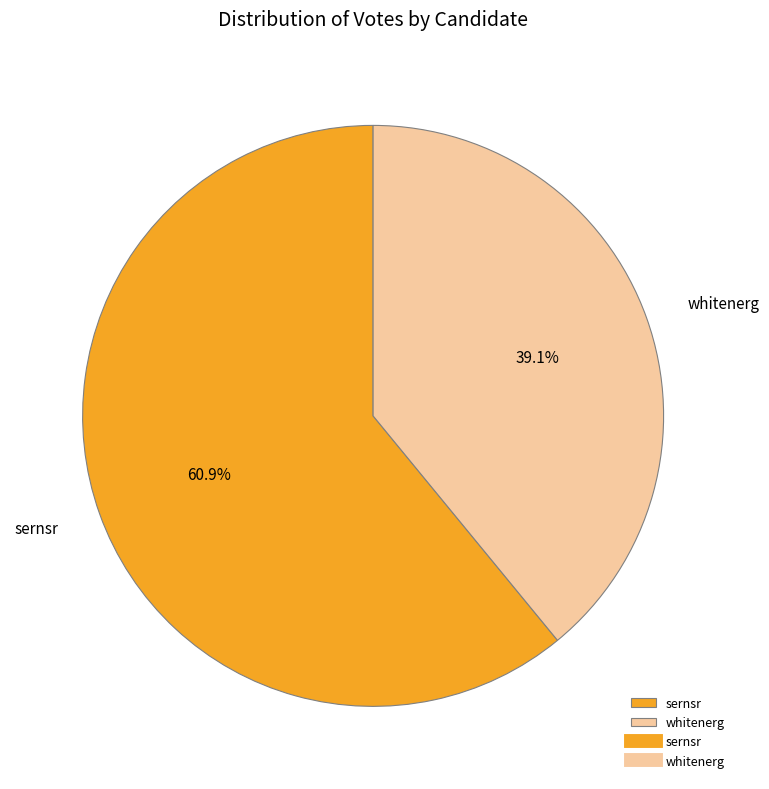

How many segments does this pie chart have?

2